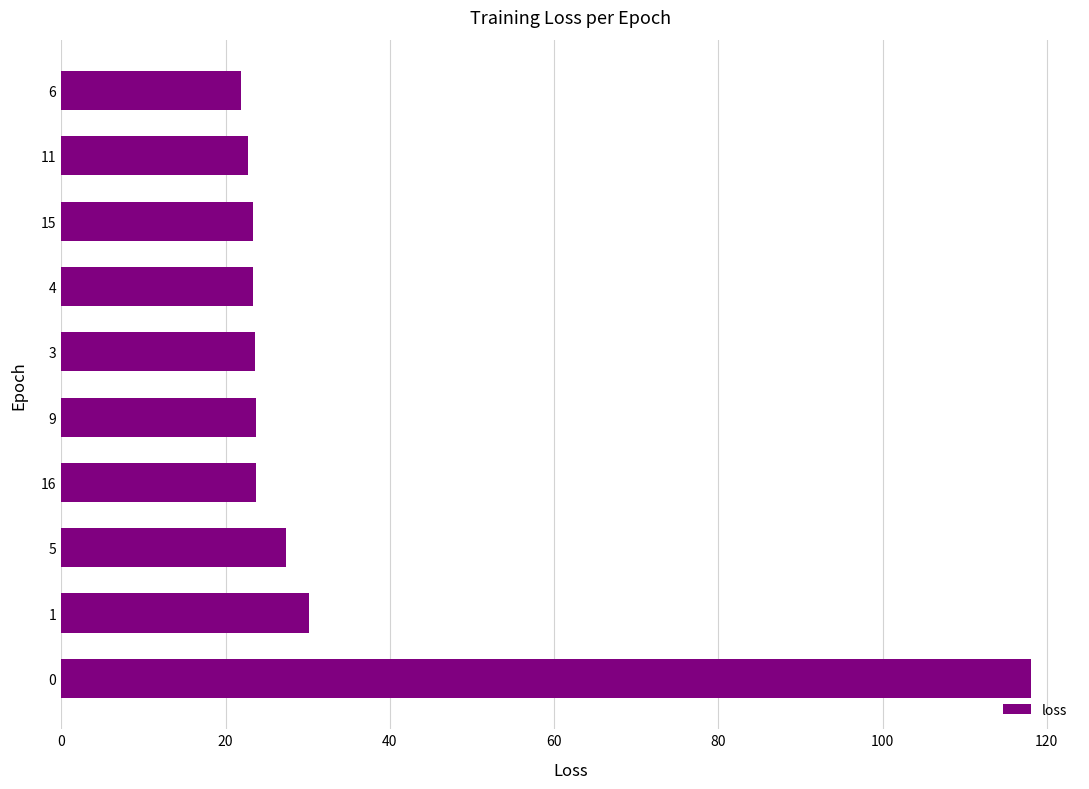

Approximately how many times larger is the value at 3 compared to 1?

0.8